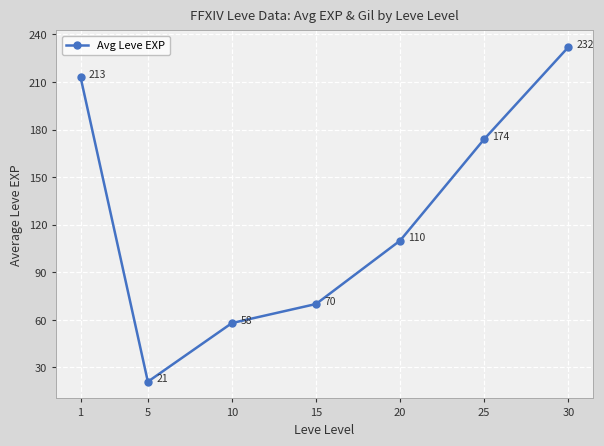

What is the sum of all values?

878